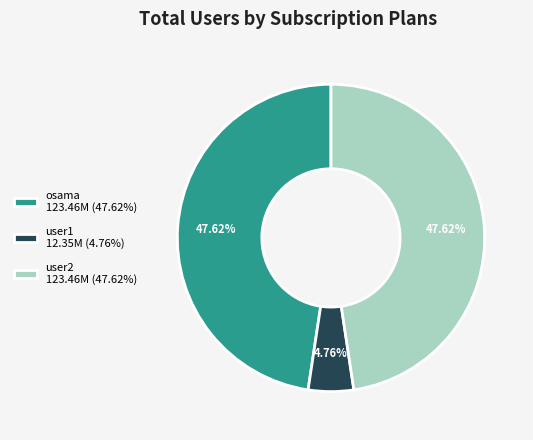

What is the ratio of the value at osama 123.46M (47.62%) to the value at user2 123.46M (47.62%)?

1.0